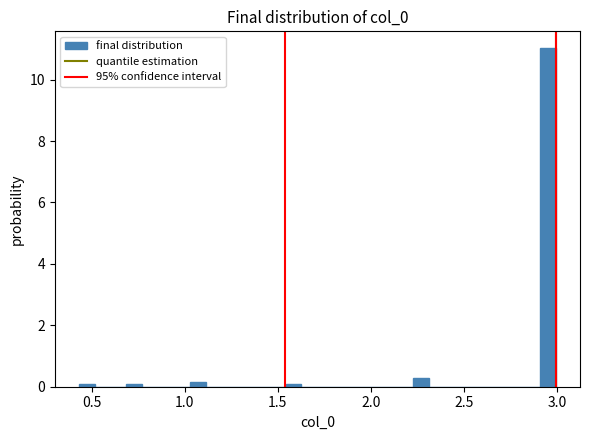

Read against the x-axis, roughly where is the centre of the tallest bar?

2.95